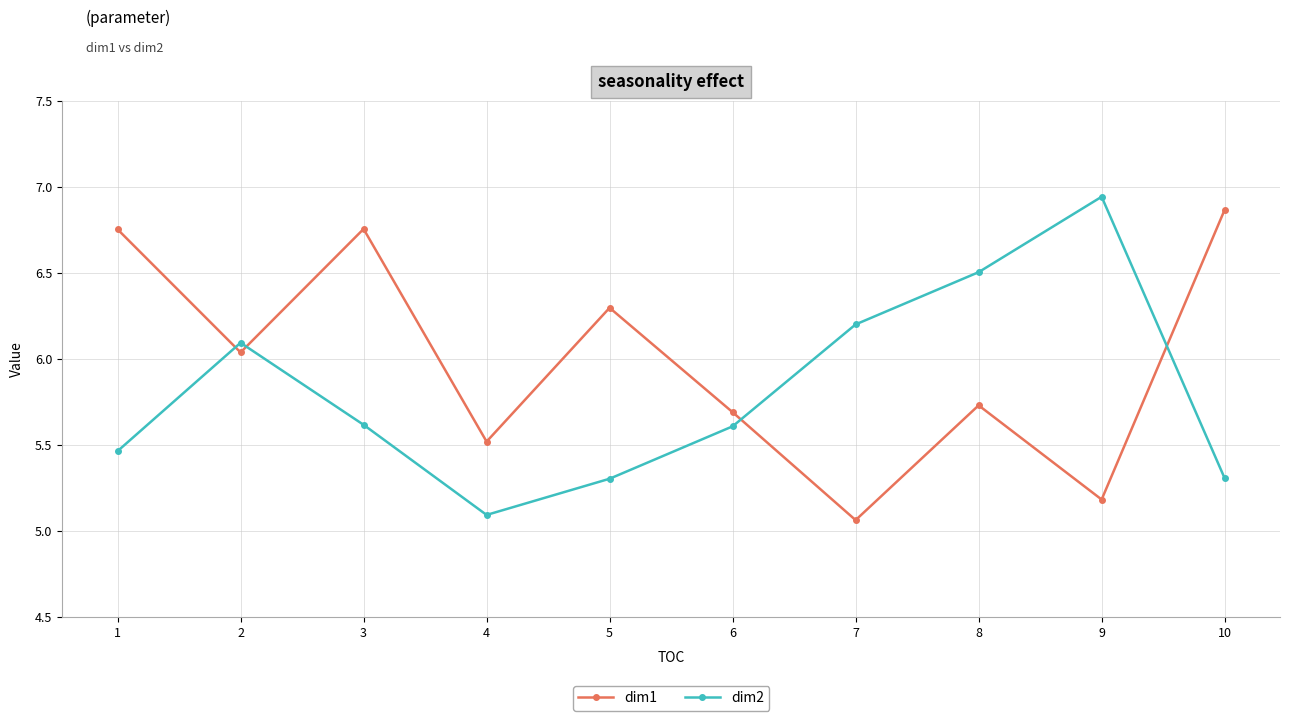

Count the number of categories in the chart.

10